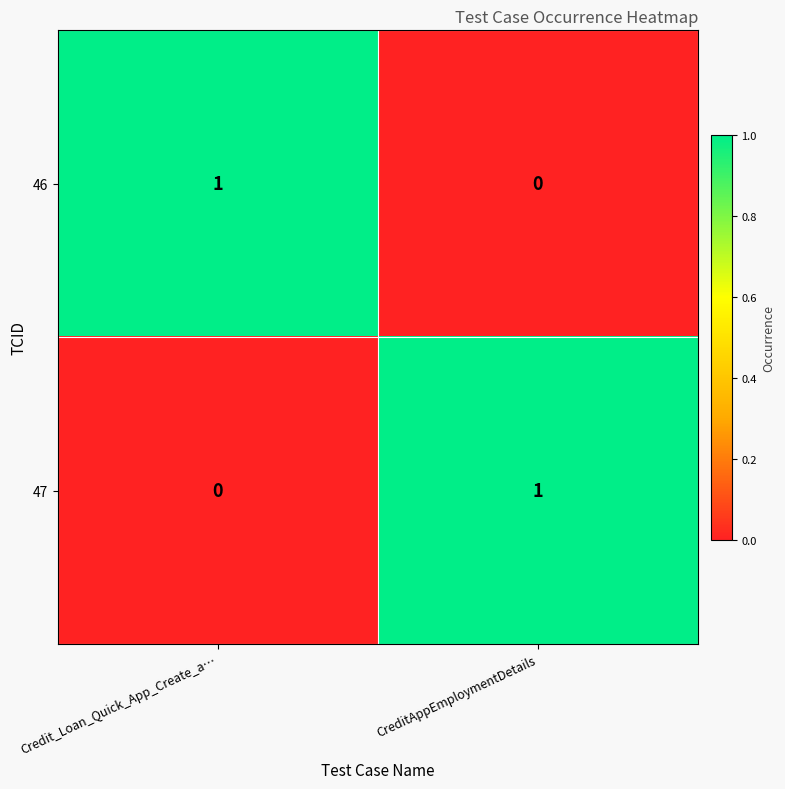

True or false: 46 has a value of 1 at Credit_Loan_Quick_App_Create_a….

True